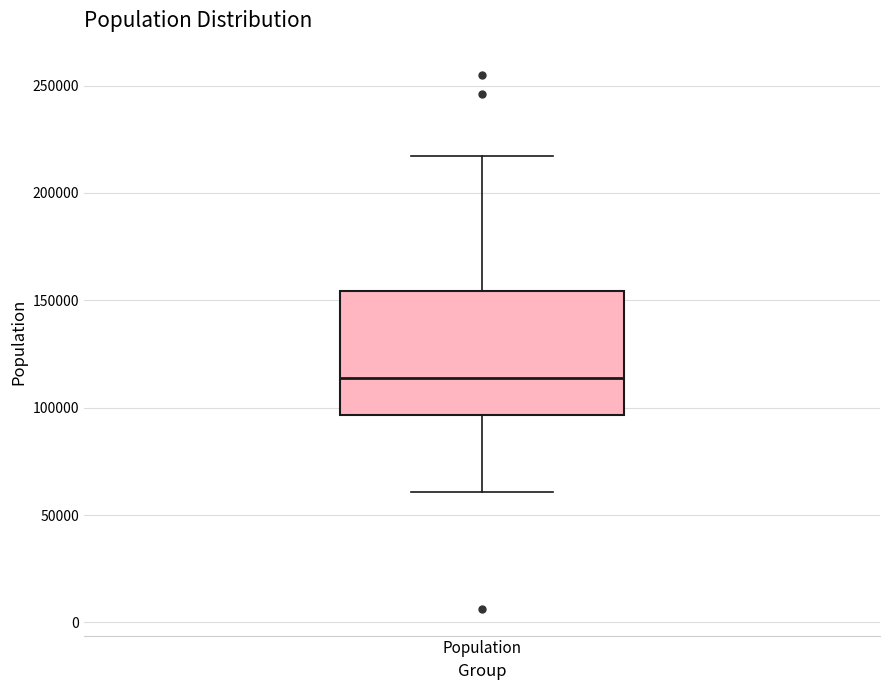

Transcribe this box plot: give where the median line is, the range the box spans, and where the two whiskers end, as read against the y-axis. The values are not printed on the chart, so give them approximately, as read against the axis.

median 115000, box 95000 to 155000, whiskers 60000 to 215000